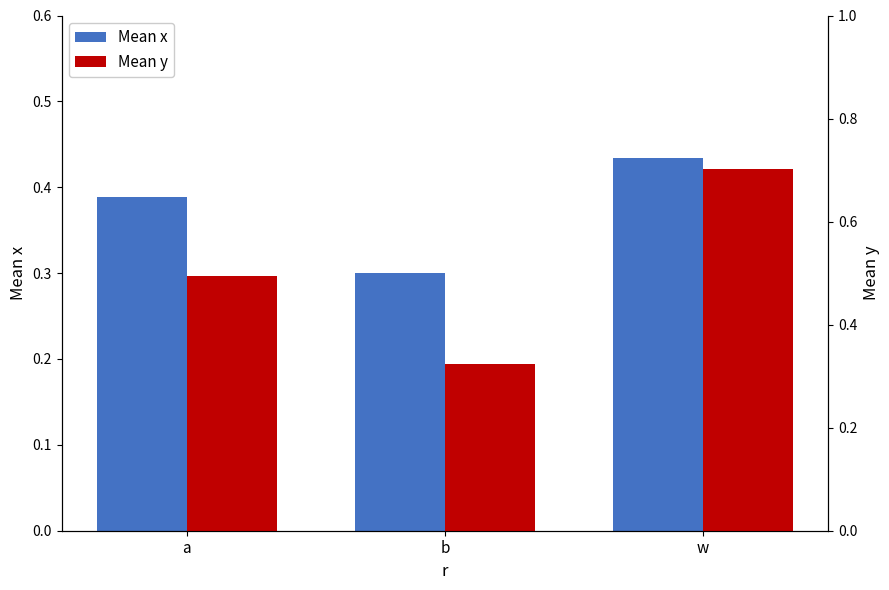

What is the maximum value for Mean x?

0.4